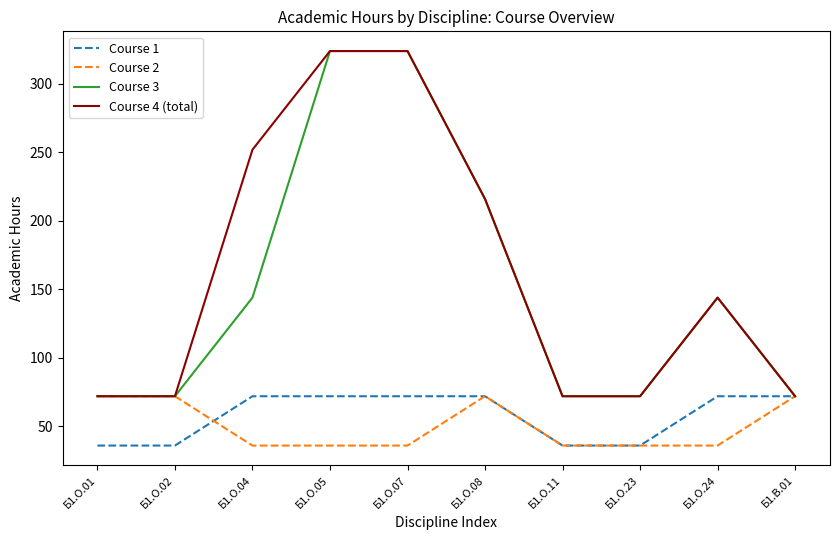

Where is Course 4 (total) nearest to the value 198?

Б1.О.08